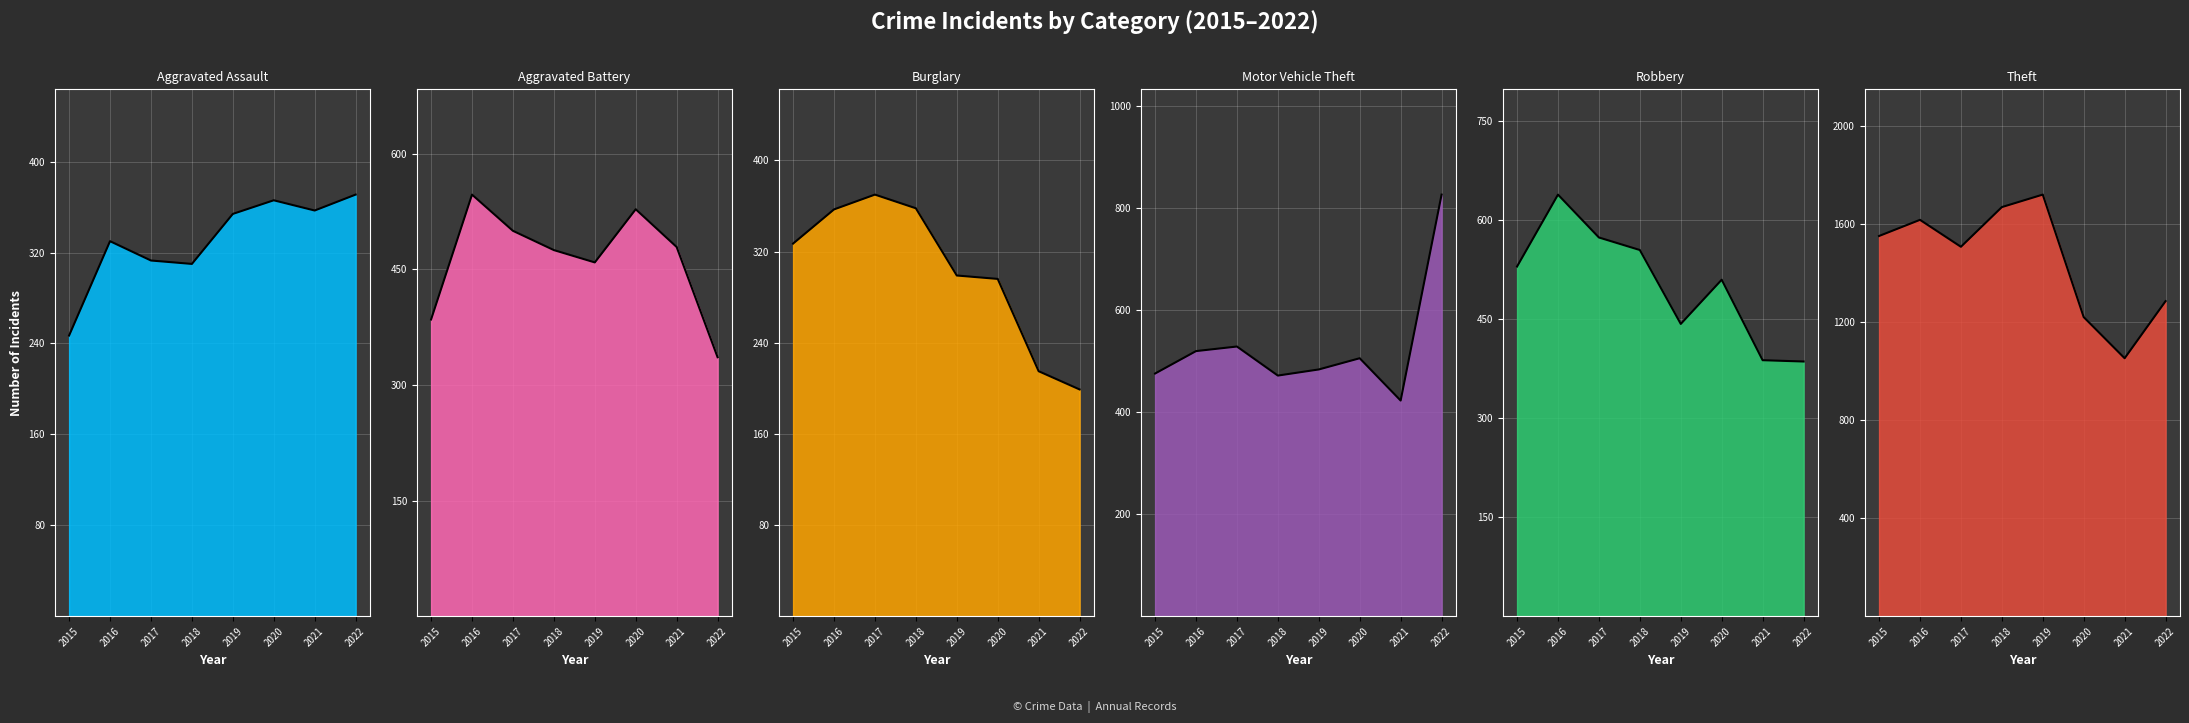

Reading right to left, list all the values displayed in this chart.

Aggravated Assault: 371	357	366	354	310	313	330	247
Aggravated Battery: 336	479	528	459	475	500	547	385
Burglary: 199	215	296	299	358	370	357	327
Motor Vehicle Theft: 827	423	506	484	472	529	520	476
Robbery: 386	388	510	443	555	574	639	530
Theft: 1286	1053	1221	1721	1670	1508	1618	1552